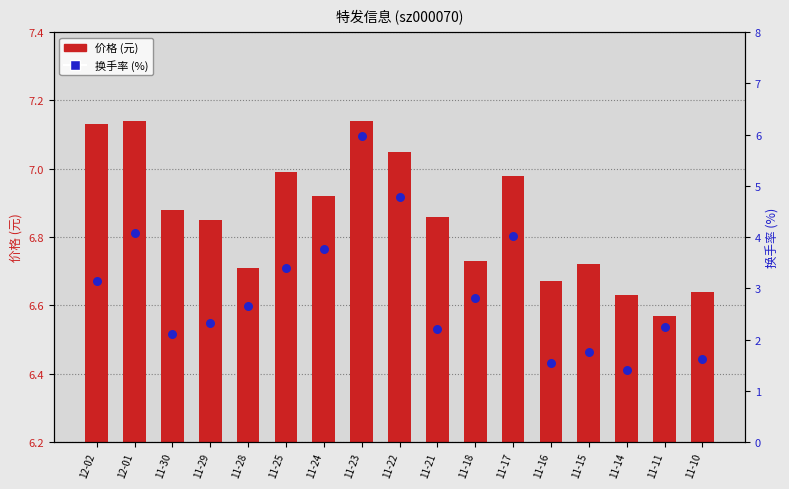

What are all the series names shown in the legend?

价格, 换手率